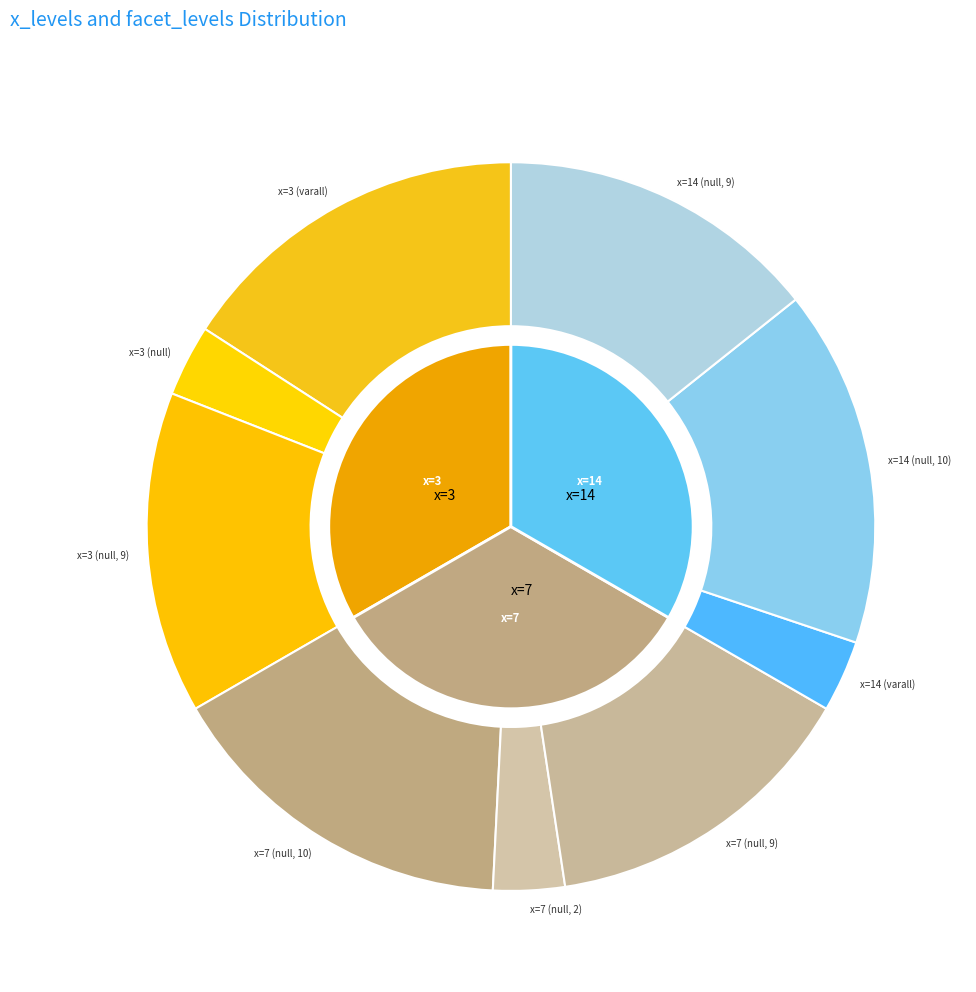

Which has a higher value, x=14 (null, 9) or x=7 (null, 2)?

x=14 (null, 9)